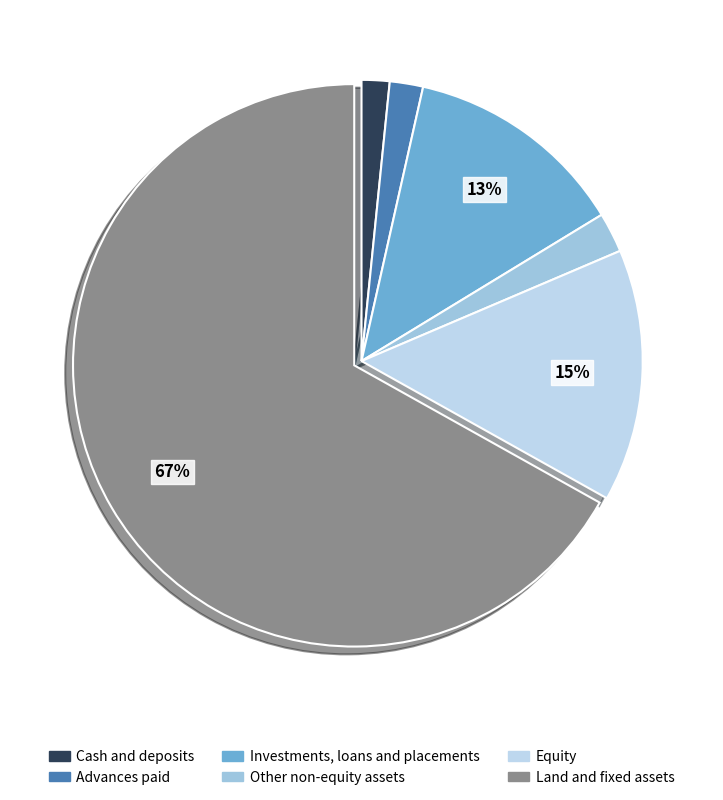

True or false: Other non-equity assets accounts for 1% of the total.

False